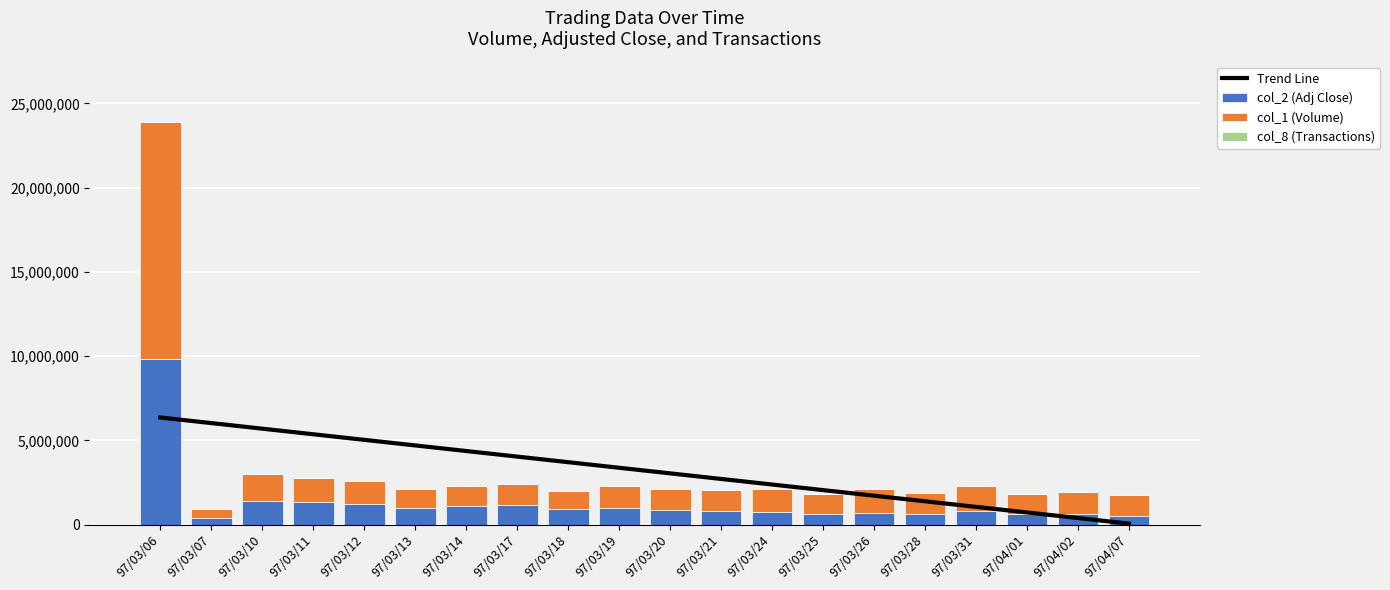

How many groups of bars are there?

20